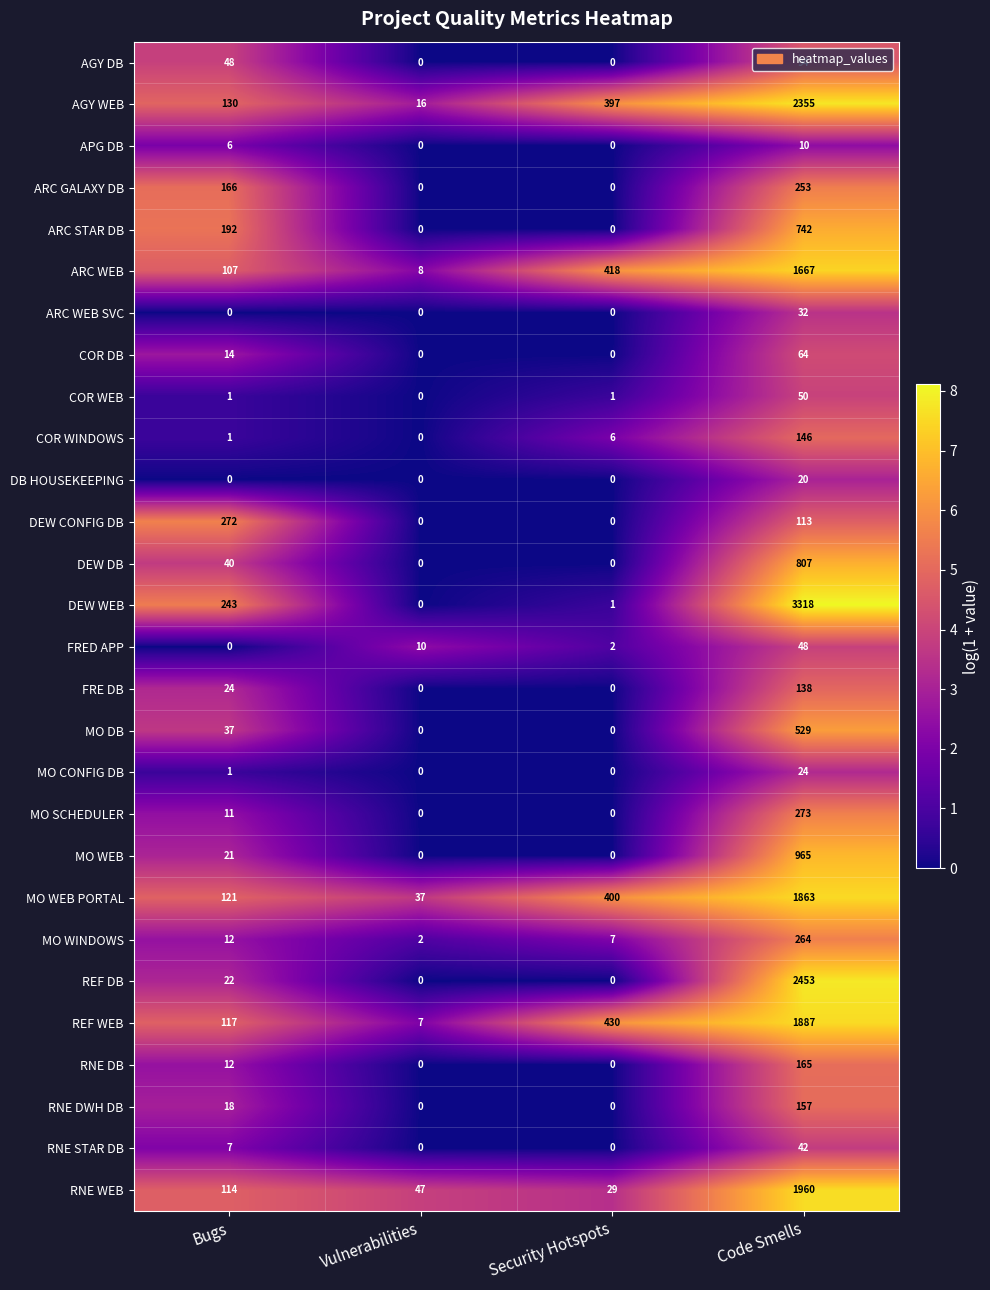

Which series has the widest spread of values?

DEW WEB